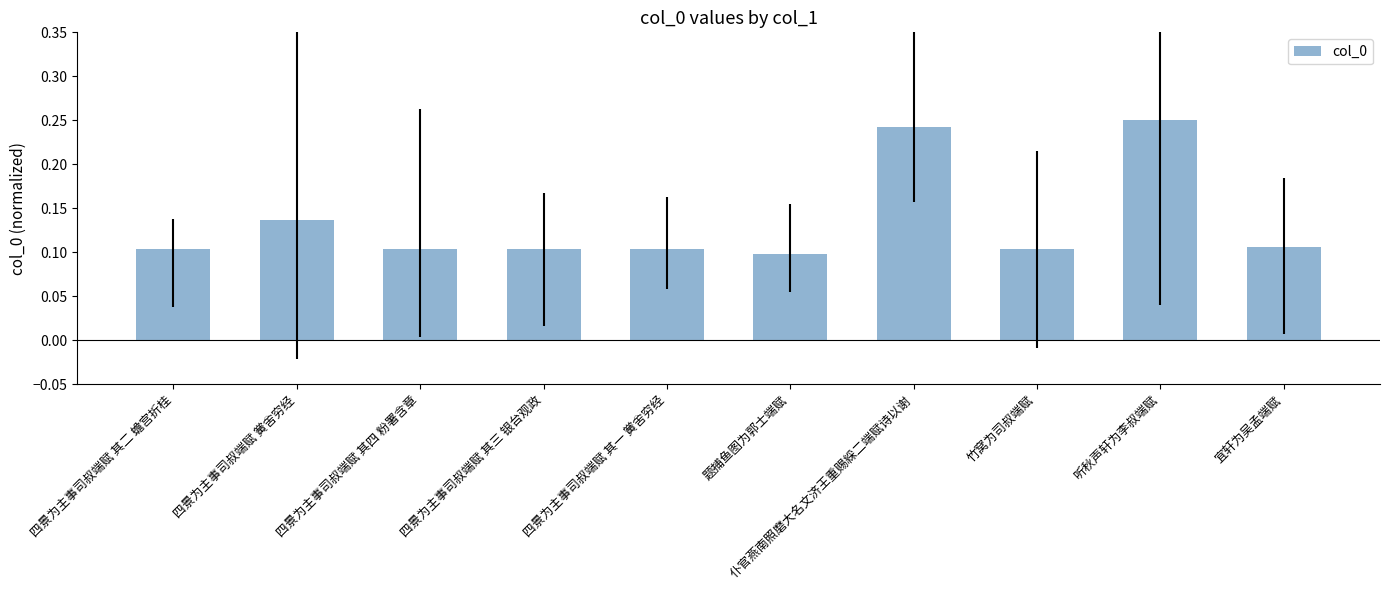

Does the chart contain any negative values?

No